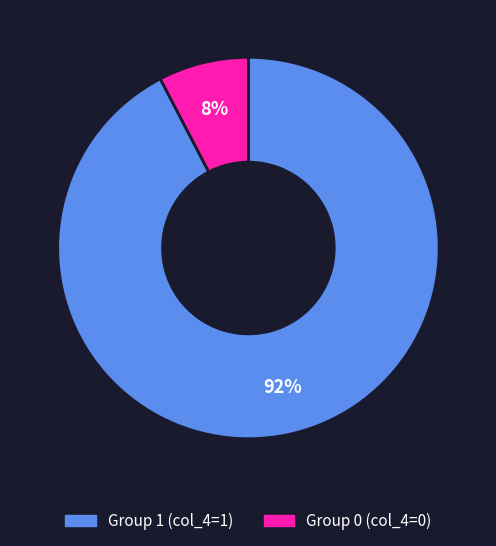

To the nearest percent, what is the average slice percentage?

50%